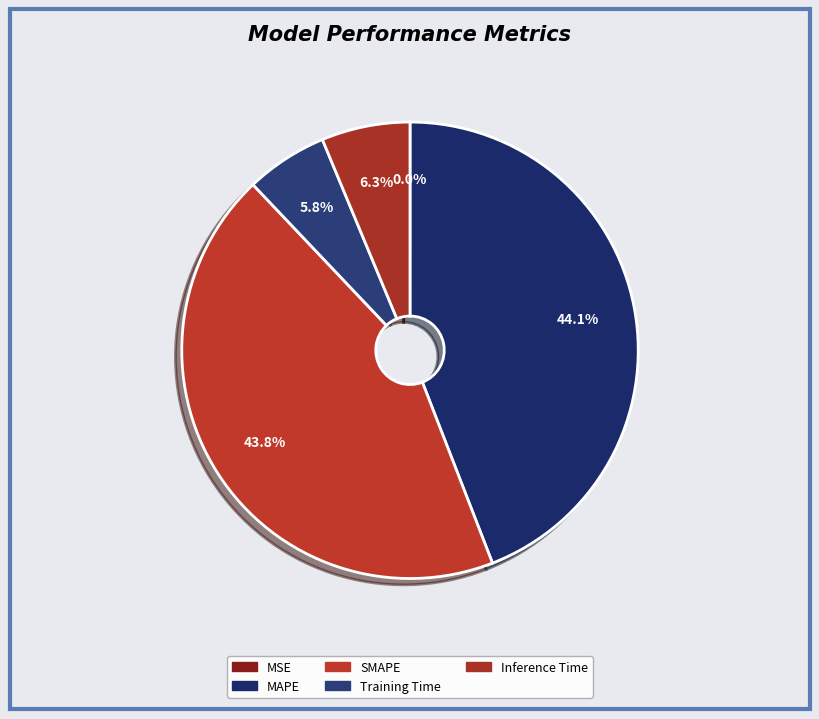

Does MSE represent more than half of the total?

No